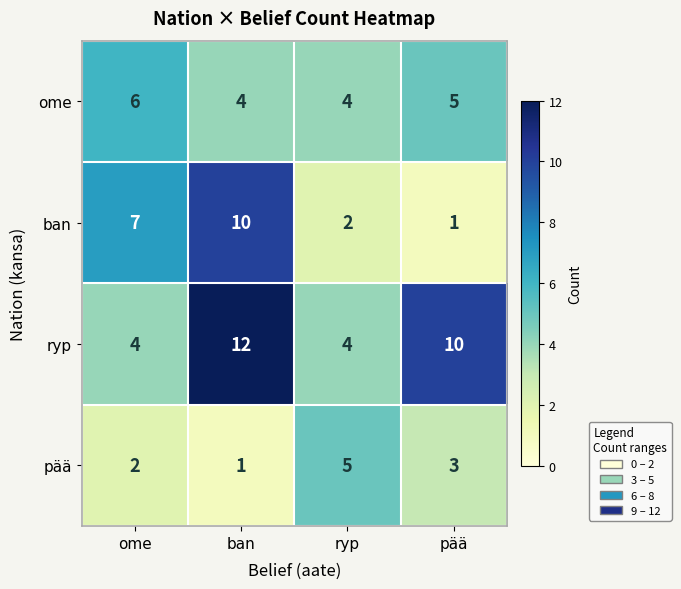

Which category has the highest value in the ban series?

ban